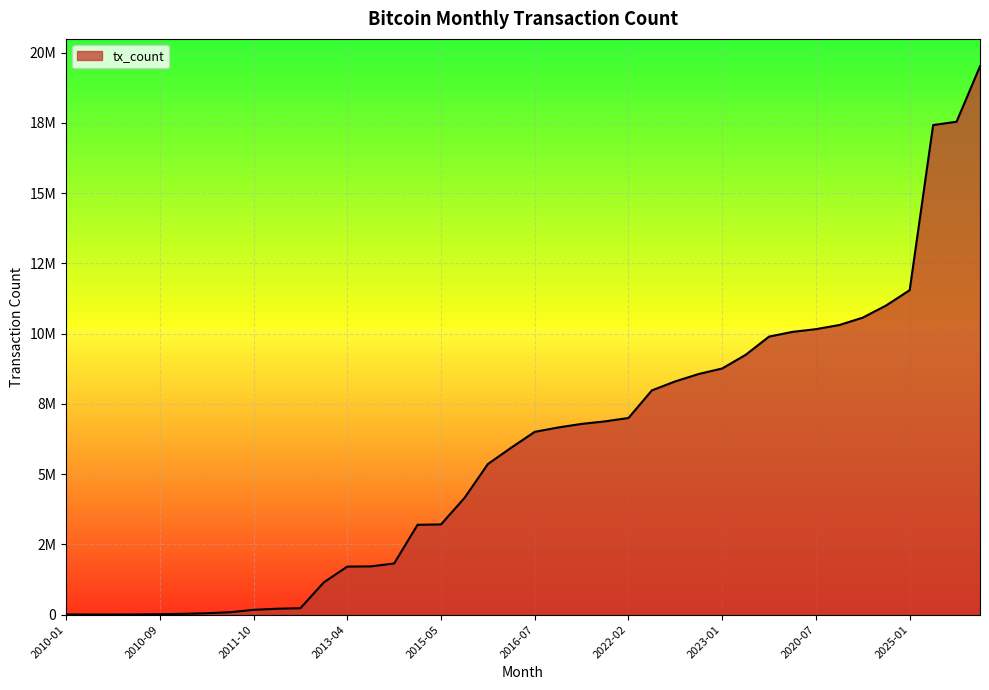

Does the chart have visible grid lines?

Yes